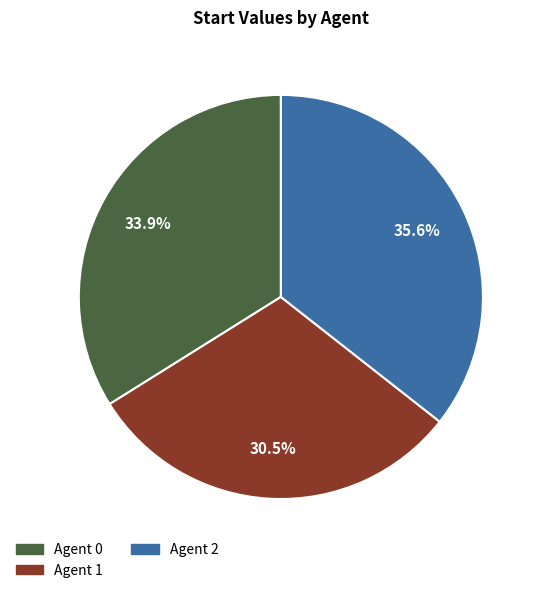

Which category has the biggest portion of the pie?

Agent 2